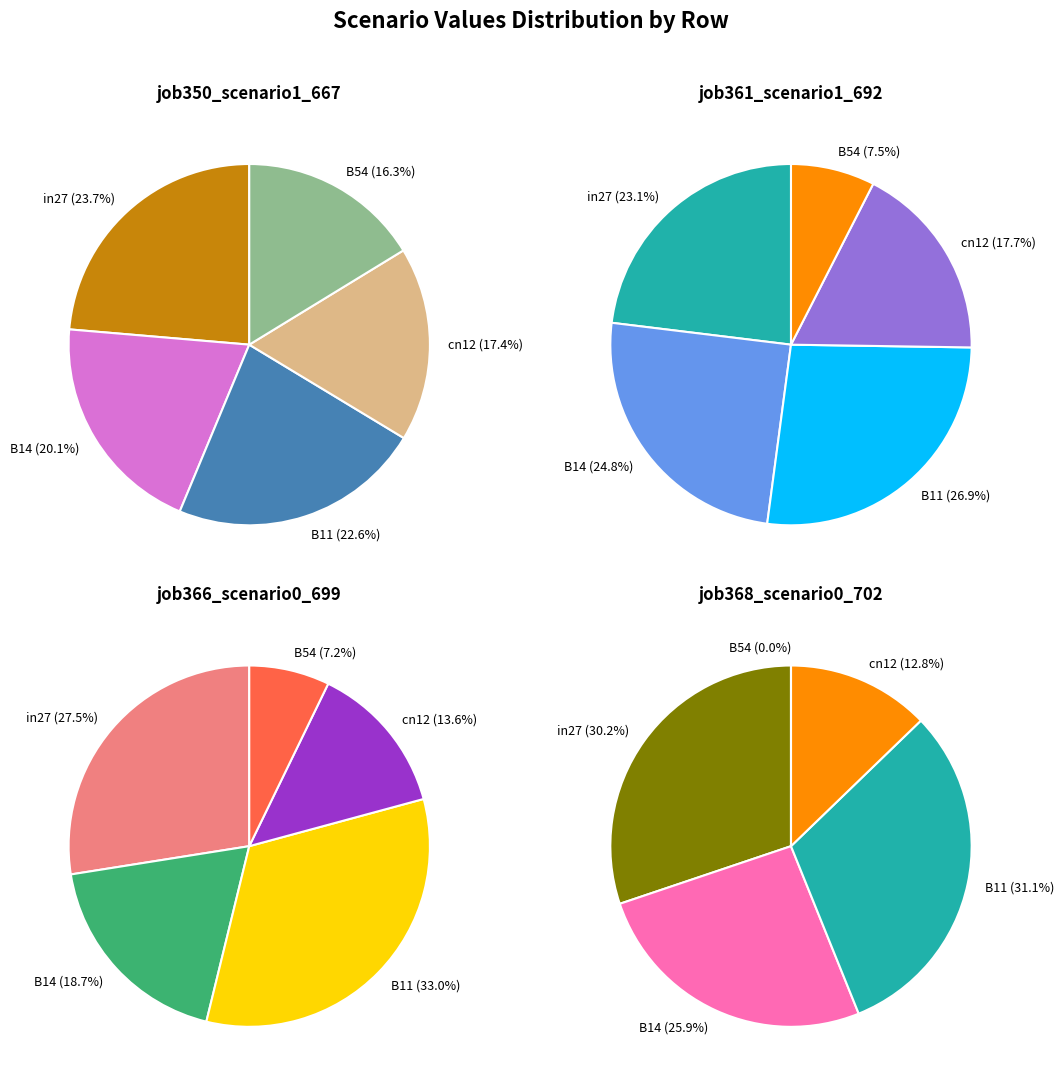

Count the number of slices in the pie.

5